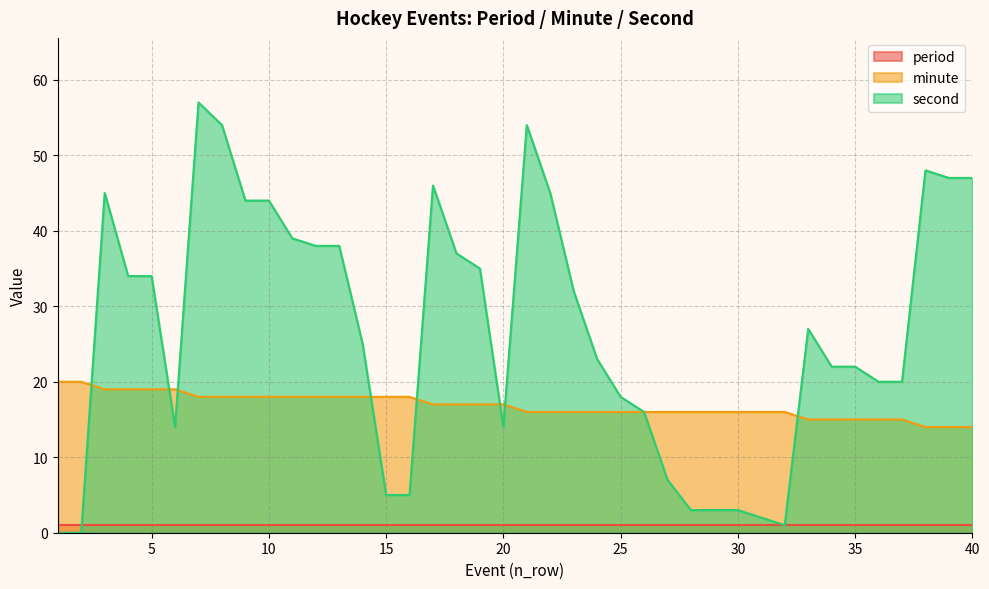

The second series shows 29 at 8. True or false?

False